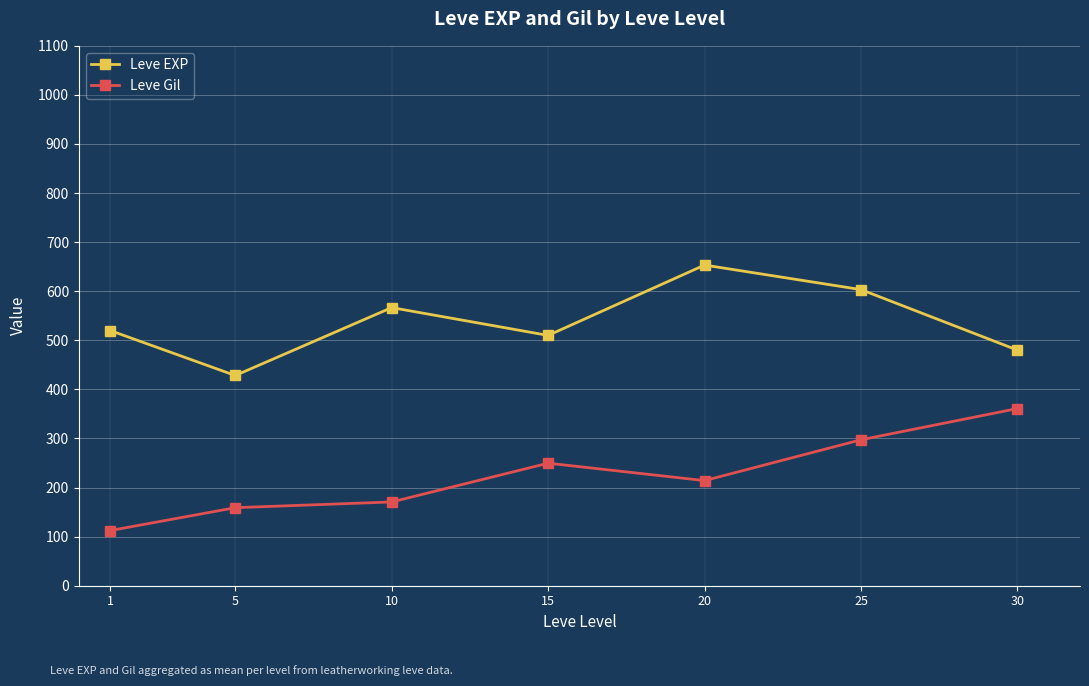

Which label corresponds to the largest value in the chart?

20